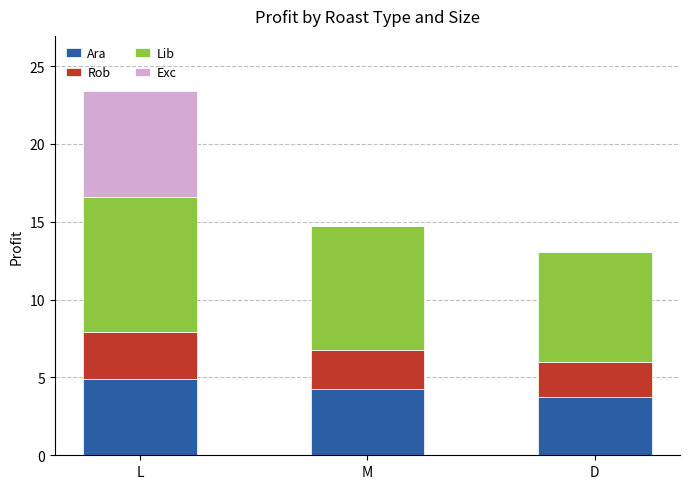

What are all the series names shown in the legend?

Ara, Rob, Lib, Exc